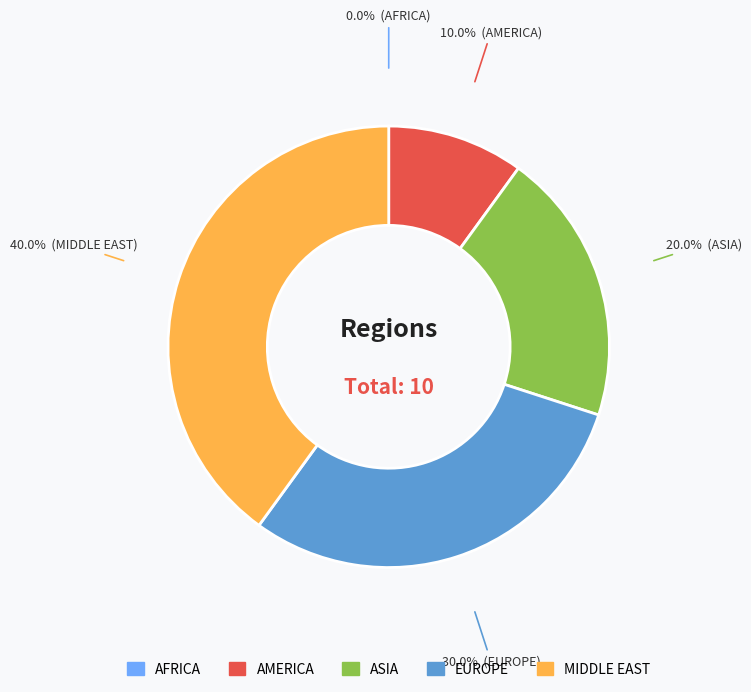

How much of the chart is everything except MIDDLE EAST?

60.0%